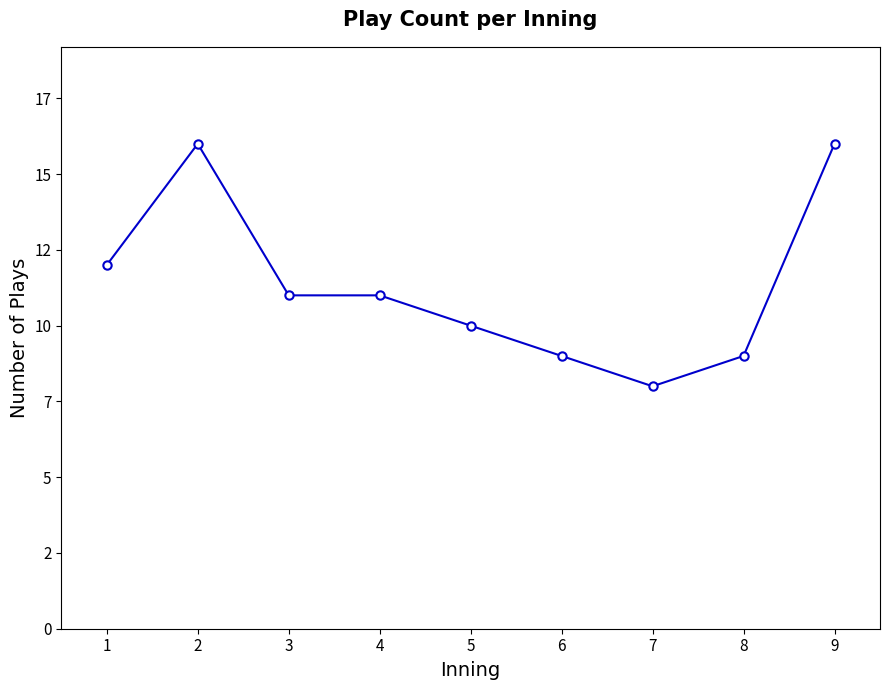

How many interior local valleys (lower than both neighbors) does the data have?

1